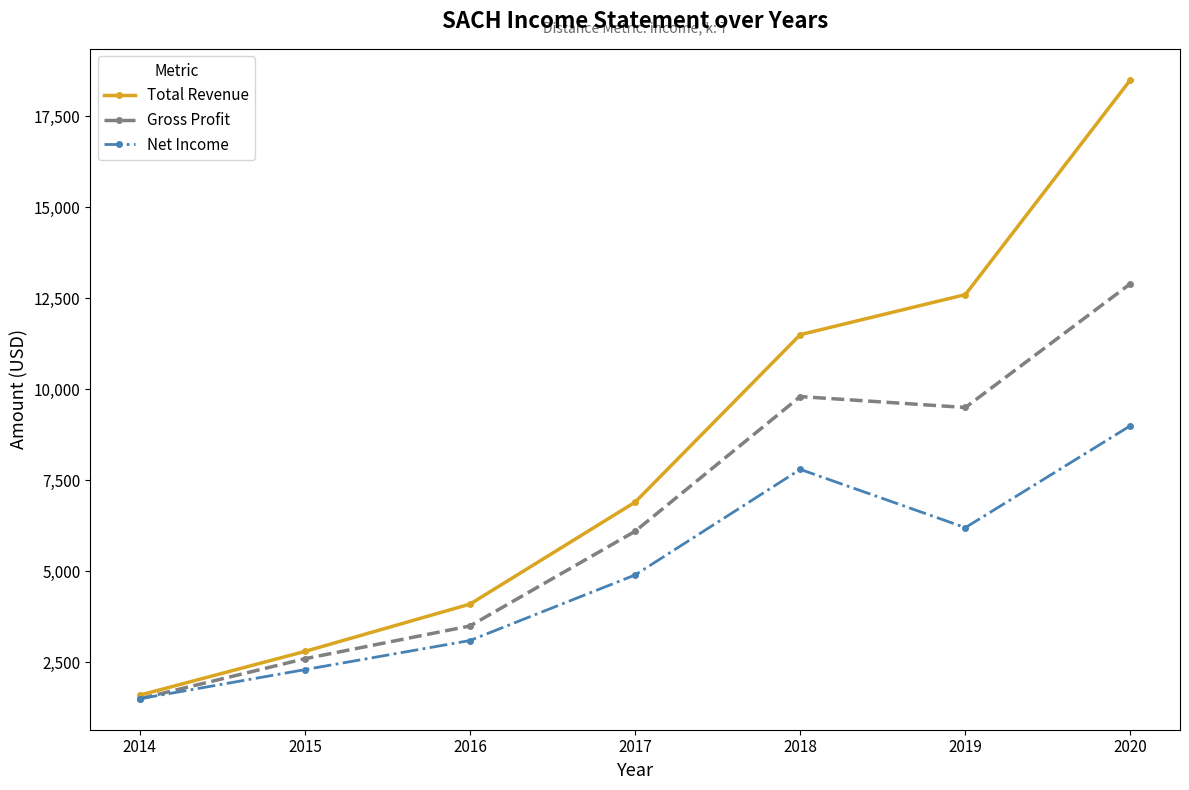

Is the value of Gross Profit at 2014 greater than the value of Total Revenue at 2015?

No